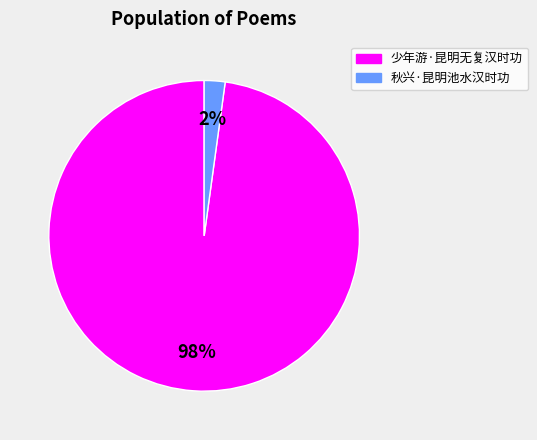

Is it true that 秋兴·昆明池水汉时功 is 2% of the pie?

True